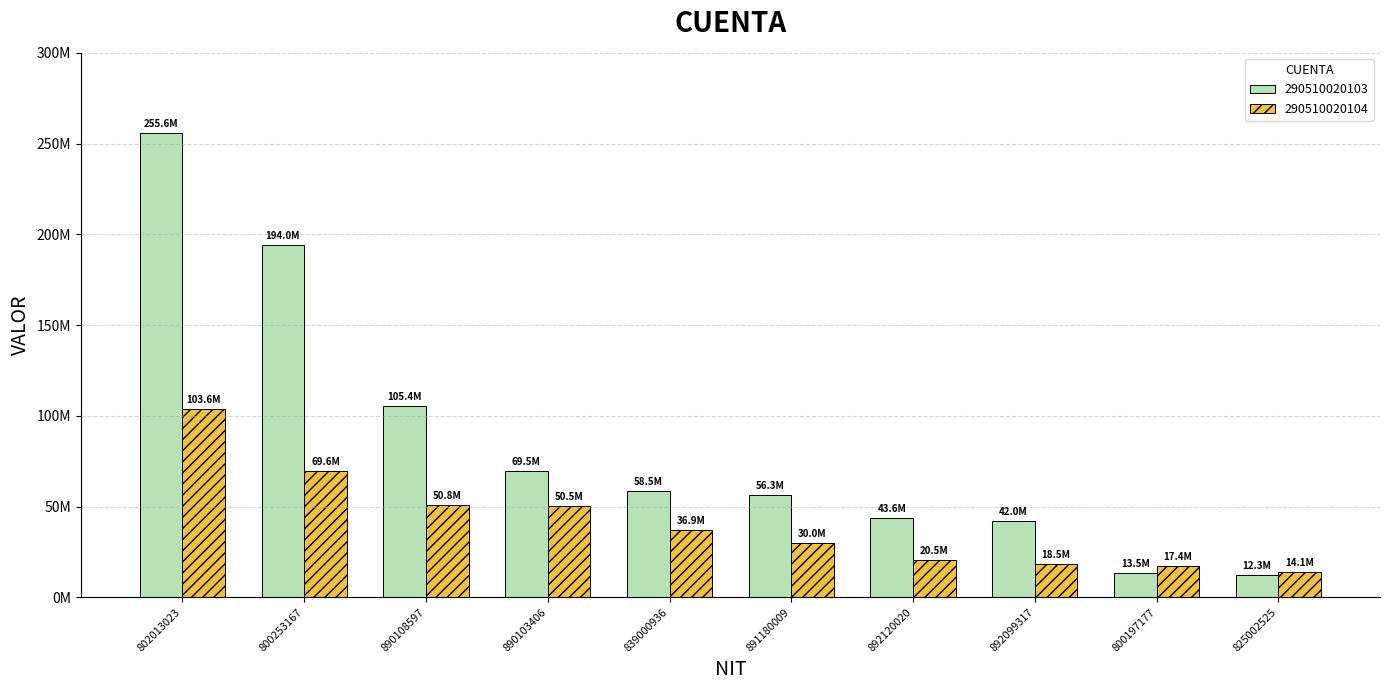

What are all the series names shown in the legend?

290510020103, 290510020104